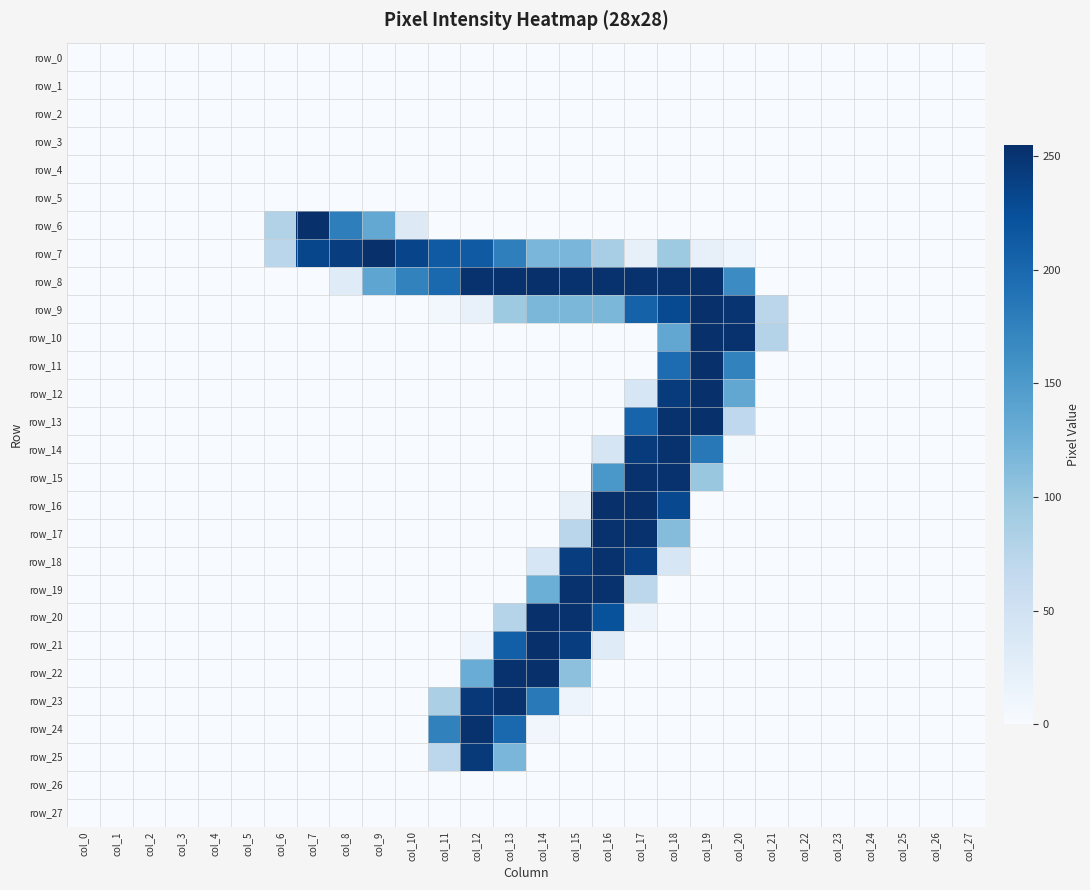

At which category is the sum across all series the highest?

col_18